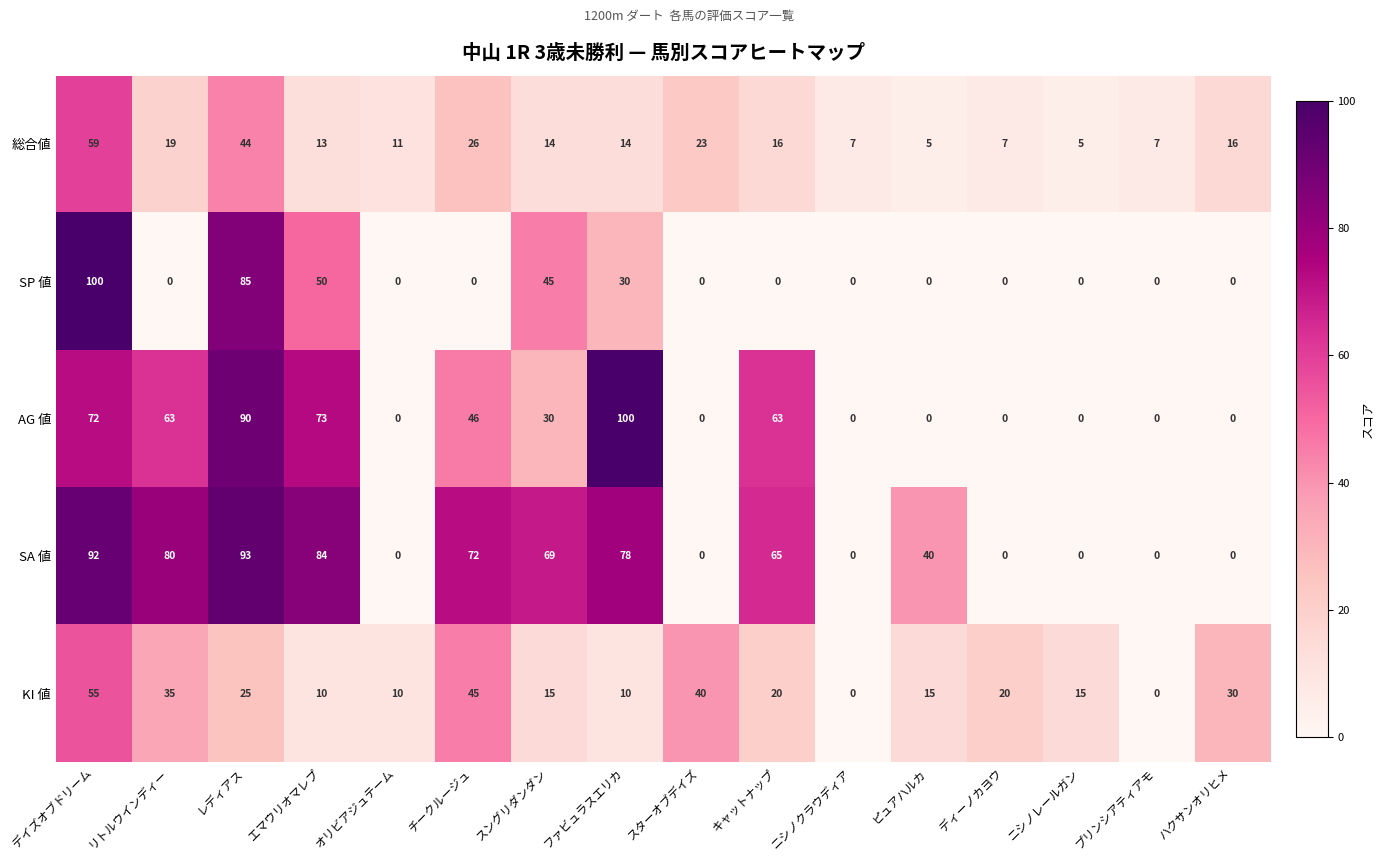

Is it true that SA 値 equals 60 at プリンシアティアモ?

False